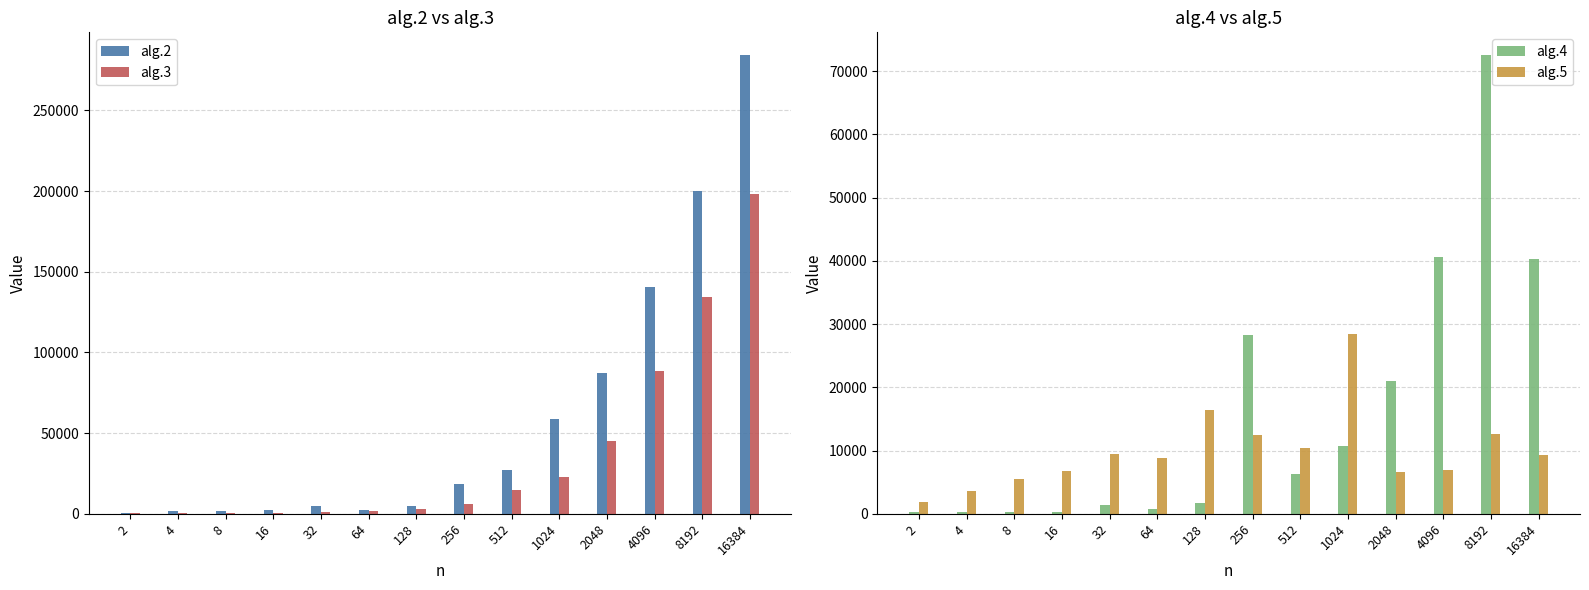

The value of alg.3 at 2 is 300. True or false?

True